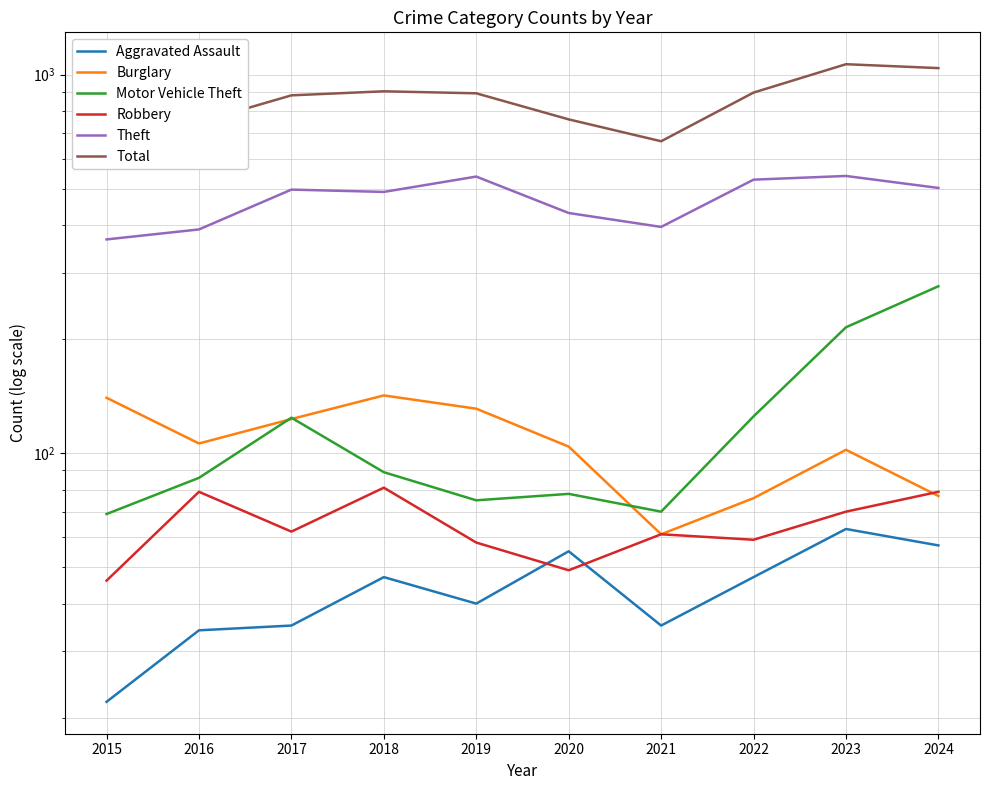

What is the minimum value shown in the chart?

22